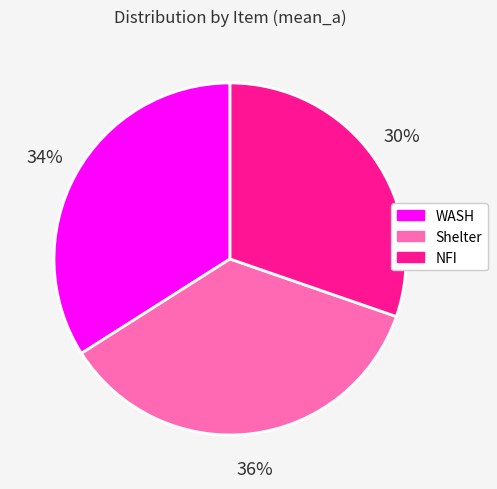

Combined, do NFI and WASH account for over 50%?

Yes